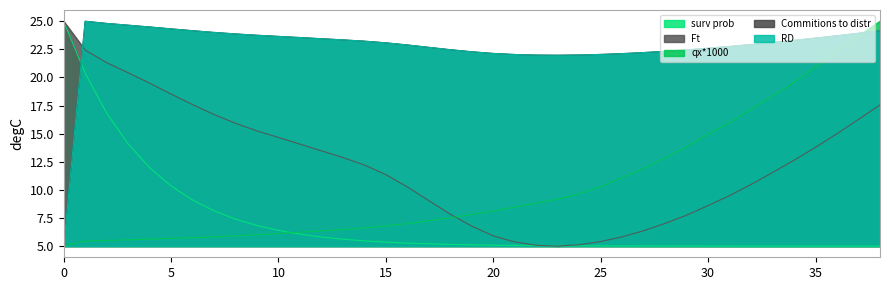

What is the minimum value shown in the chart?

5.0